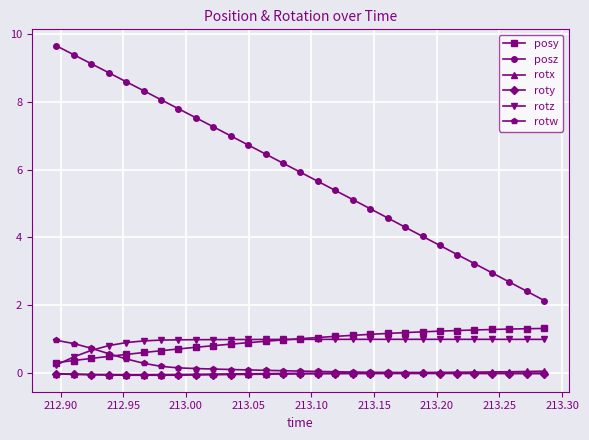

What is the value of the posz point at the 12th from the left?

6.7